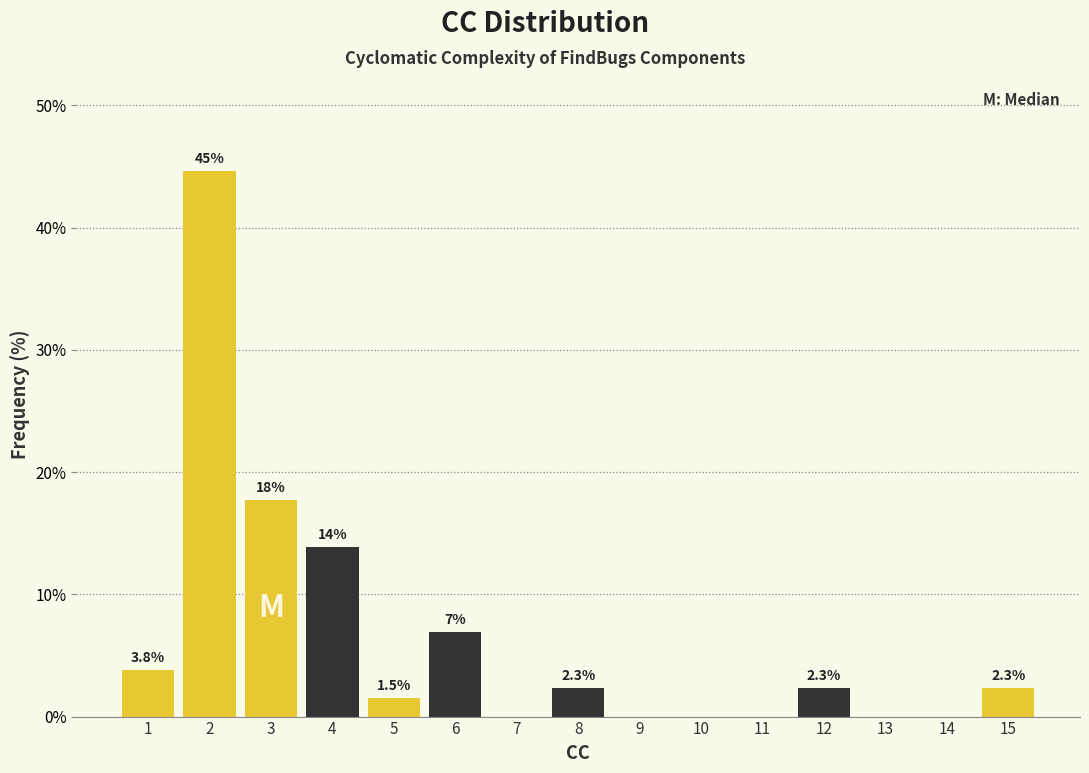

Reading left to right, what are all the values shown in this chart?

1=3.8	2=44.6	3=17.7	4=13.8	5=1.5	6=6.9	7=0.0	8=2.3	9=0.0	10=0.0	11=0.0	12=2.3	13=0.0	14=0.0	15=2.3